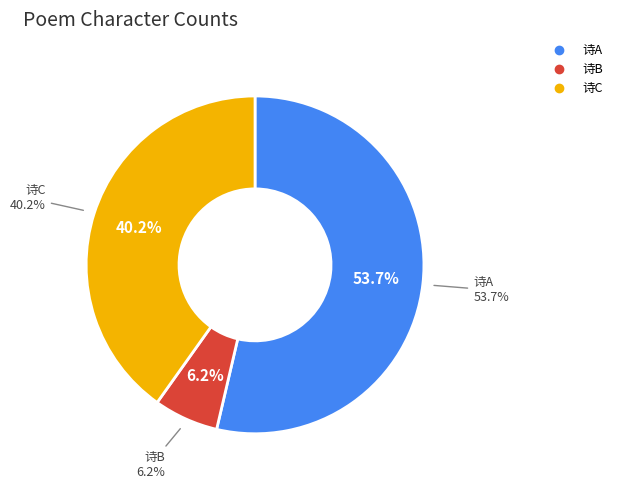

Count the number of slices in the pie.

3